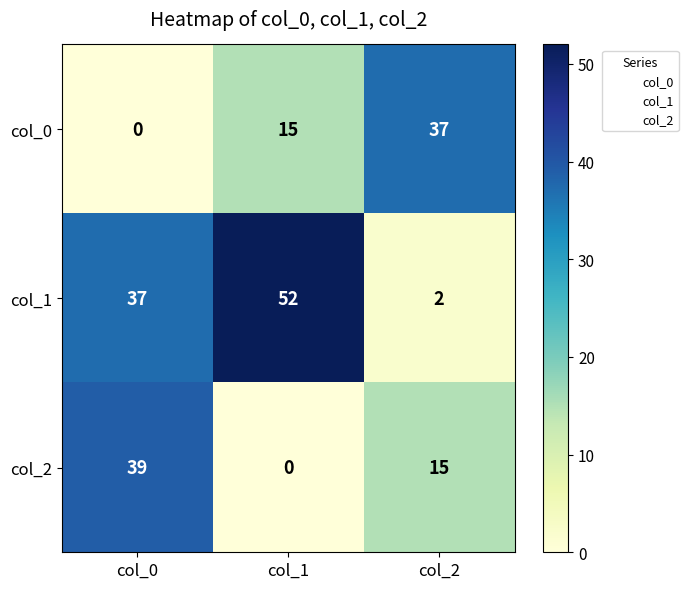

Which series has the largest range (max minus min)?

col_1